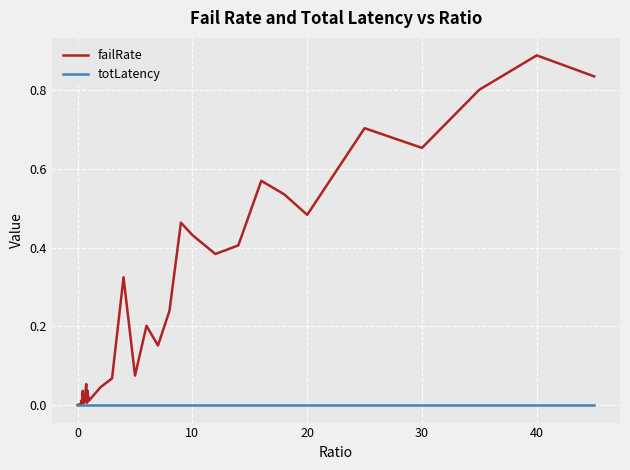

After their last crossing, which series has the higher values: failRate or totLatency?

failRate